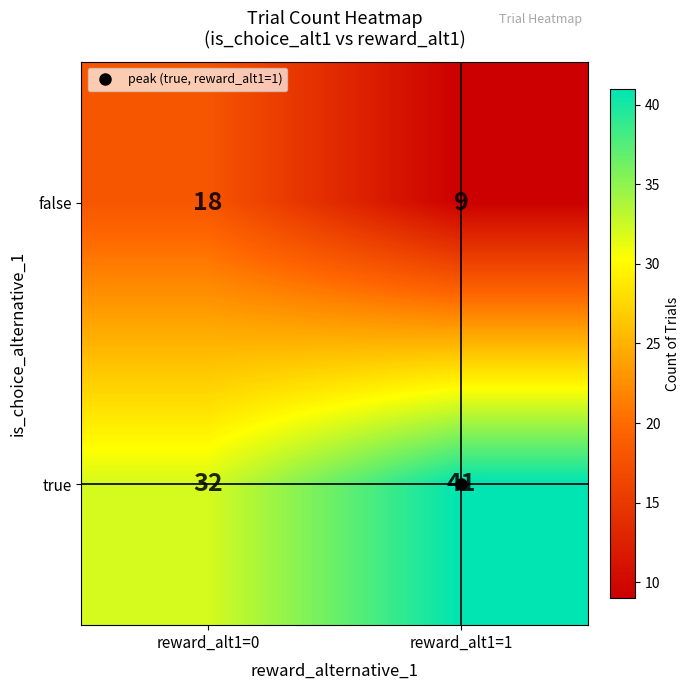

What is the total value across all series at reward_alt1=0?

50